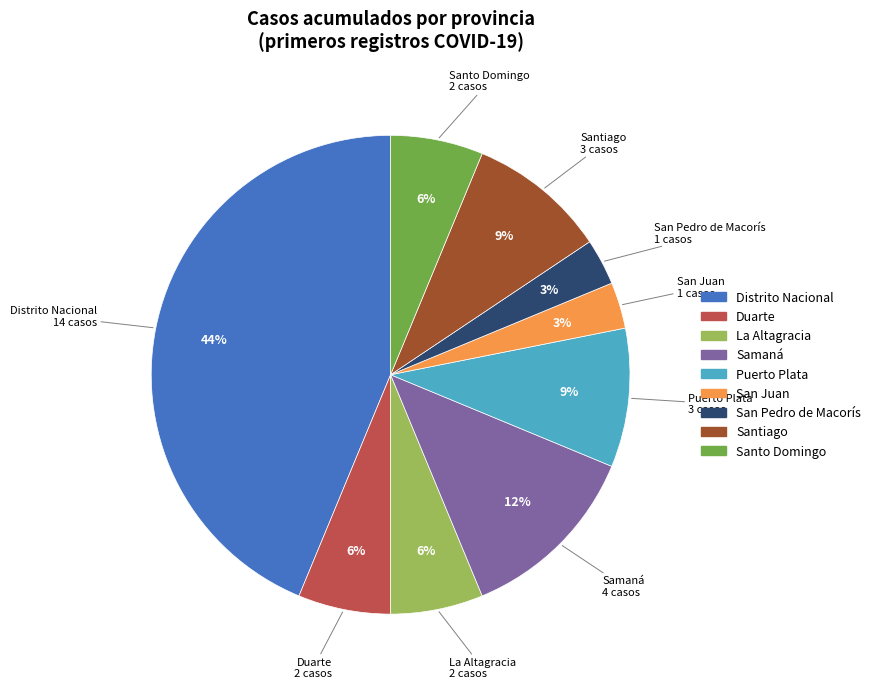

Is there a majority slice in this chart?

No